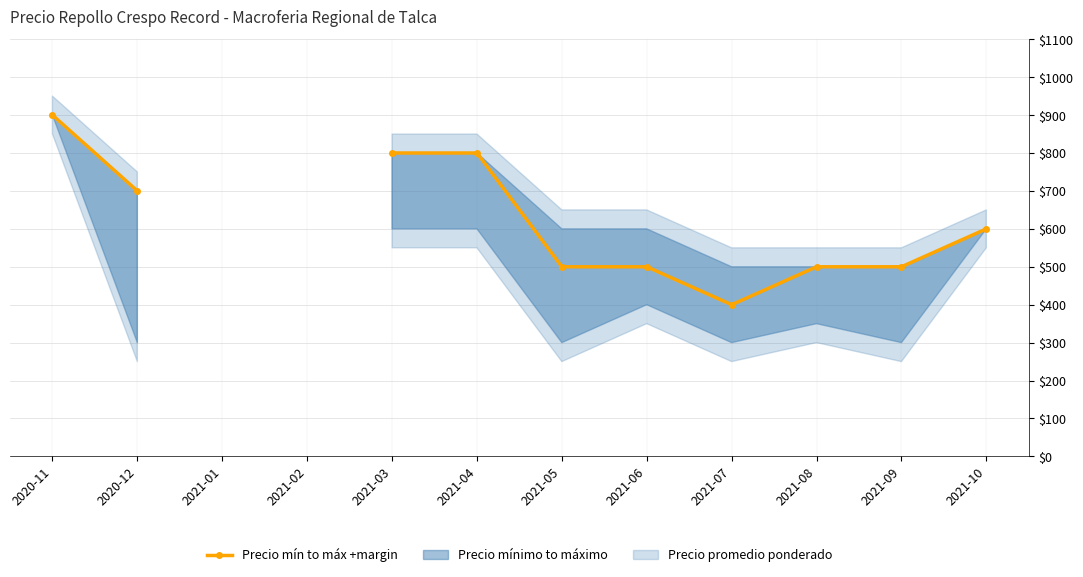

Approximately how many times larger is the value at 2021-03 compared to 2020-12?

1.1